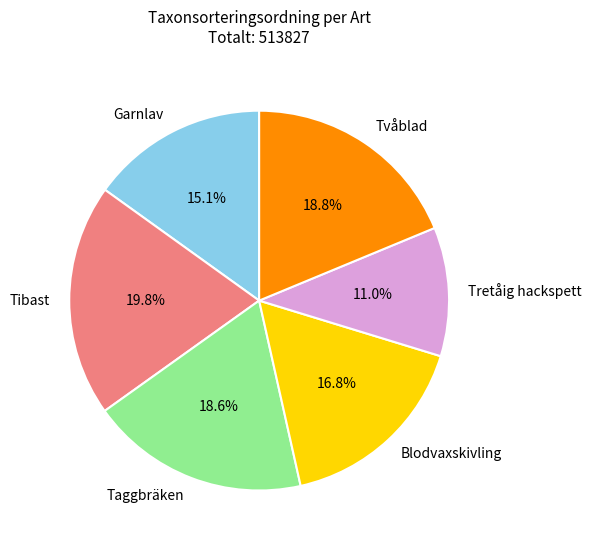

Is there any slice that represents more than half of the pie?

No